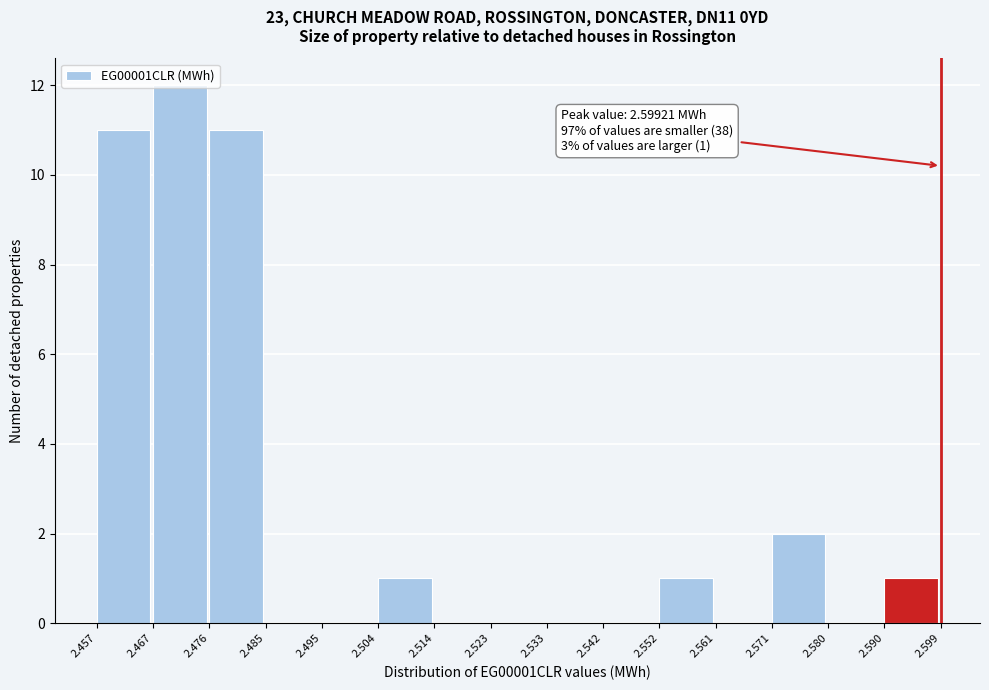

Over which range of the x-axis is the bar tallest?

2.467 to 2.476